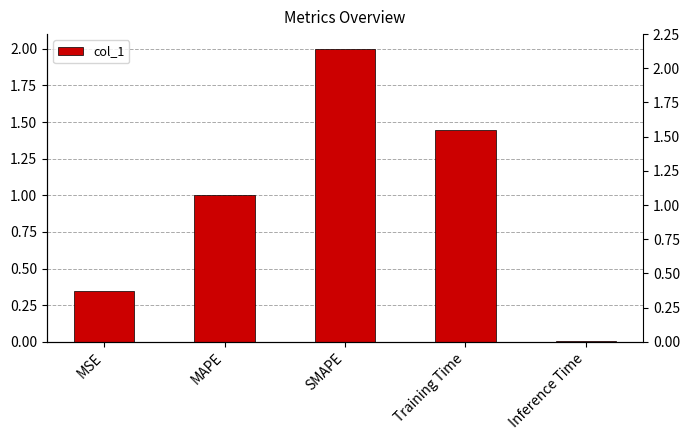

What is the sum of all values?

4.8